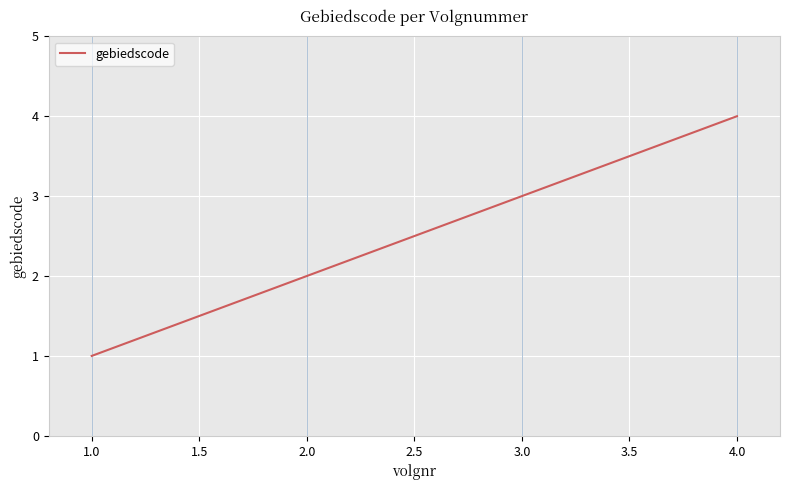

True or false: the data shows 3 at 4.0.

False